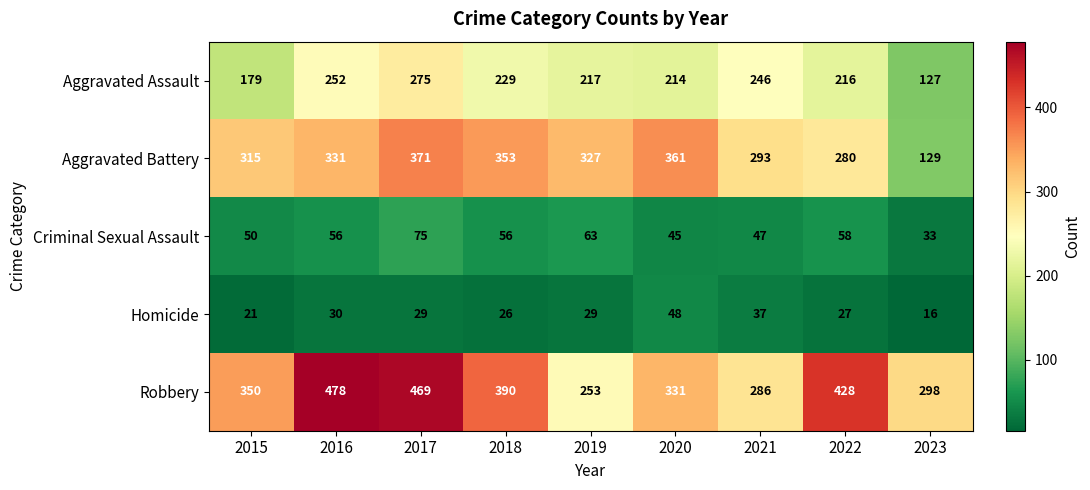

True or false: Aggravated Battery has a value of 371 at 2017.

True